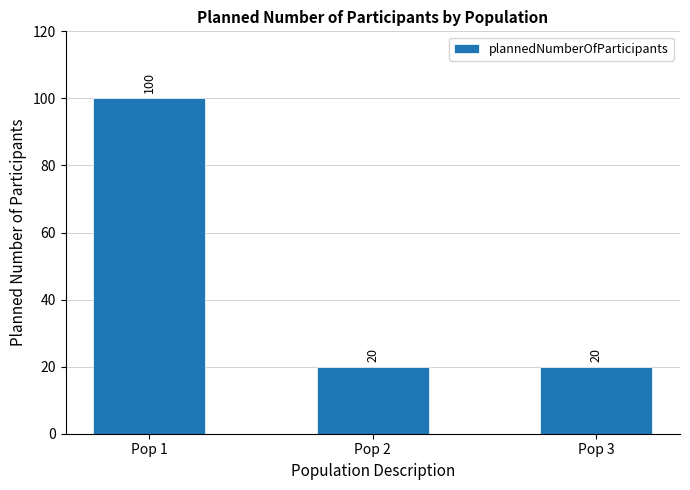

Is it true that the value at Pop 3 is 32?

False